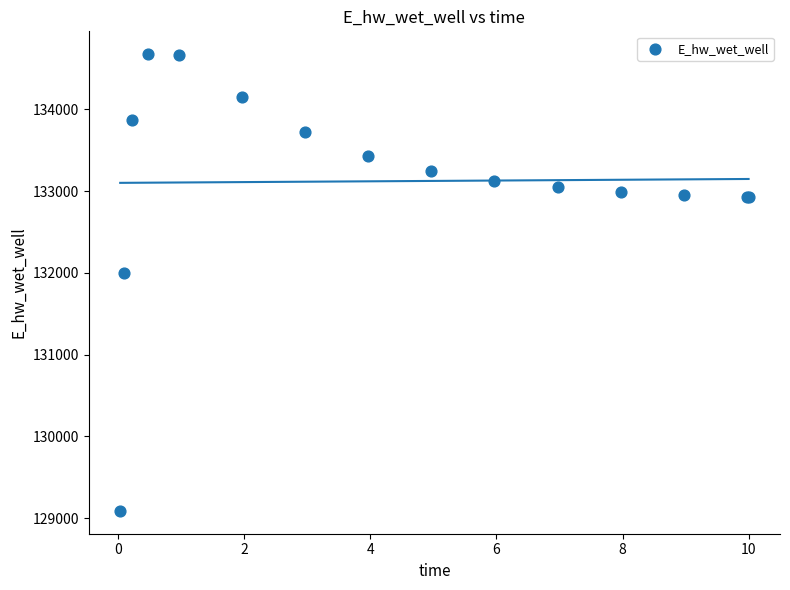

What Y value in the scatter plot is closest to 131881?

132003.4